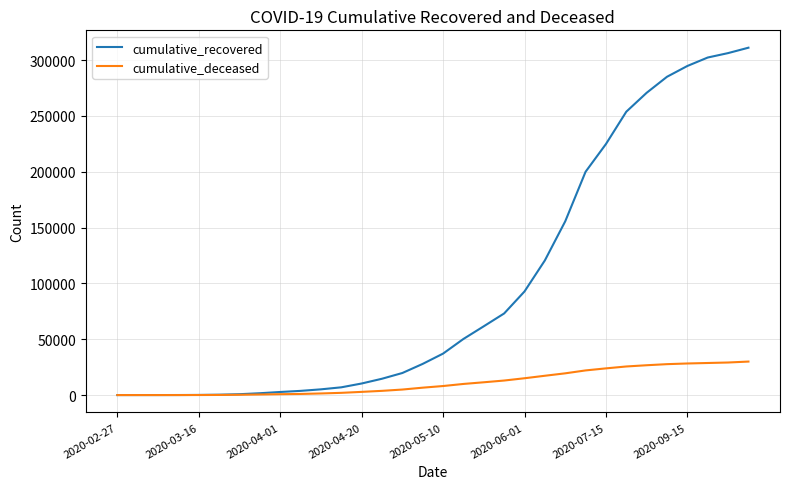

What are all the series names shown in the legend?

cumulative_recovered, cumulative_deceased